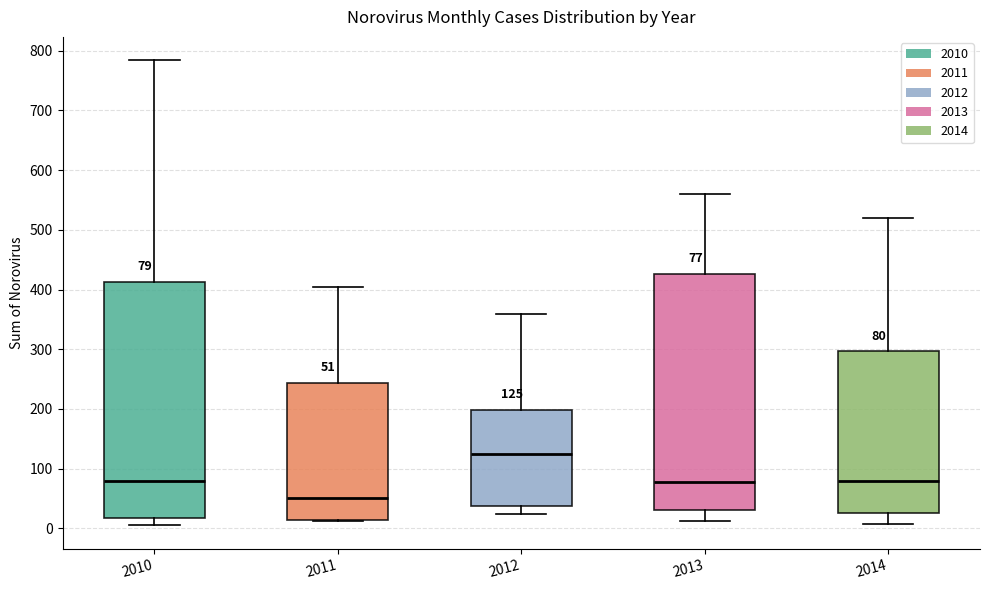

Which box has the highest median line?

2012